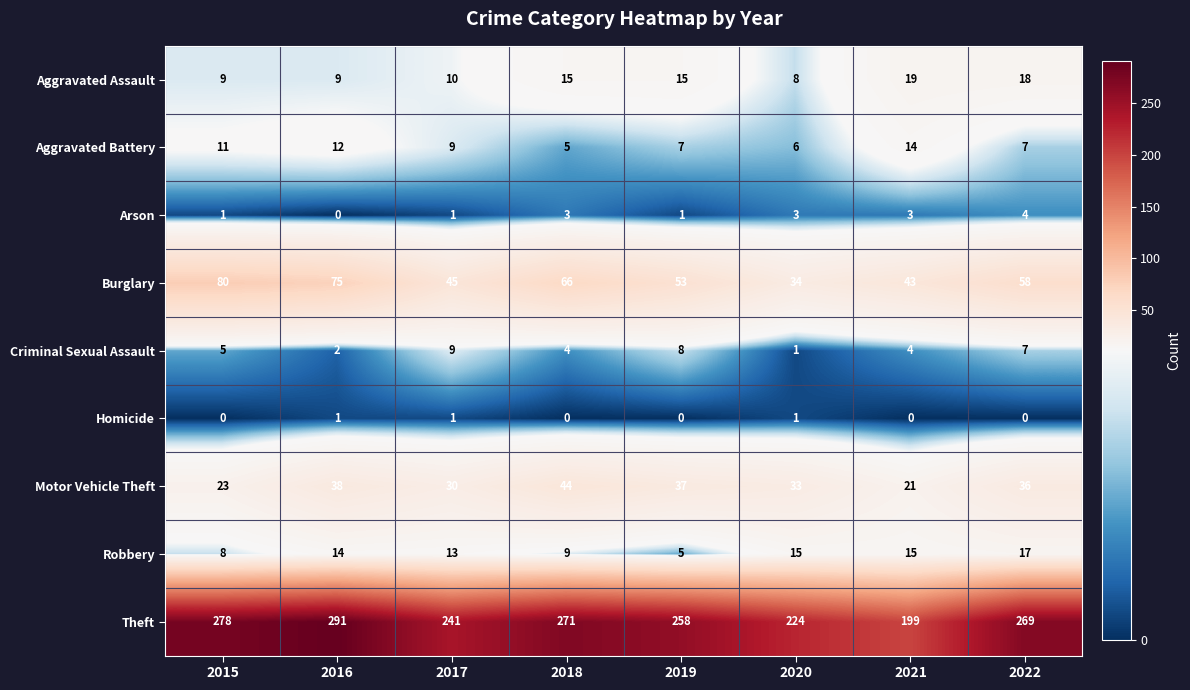

At which label does Arson reach its peak?

2022